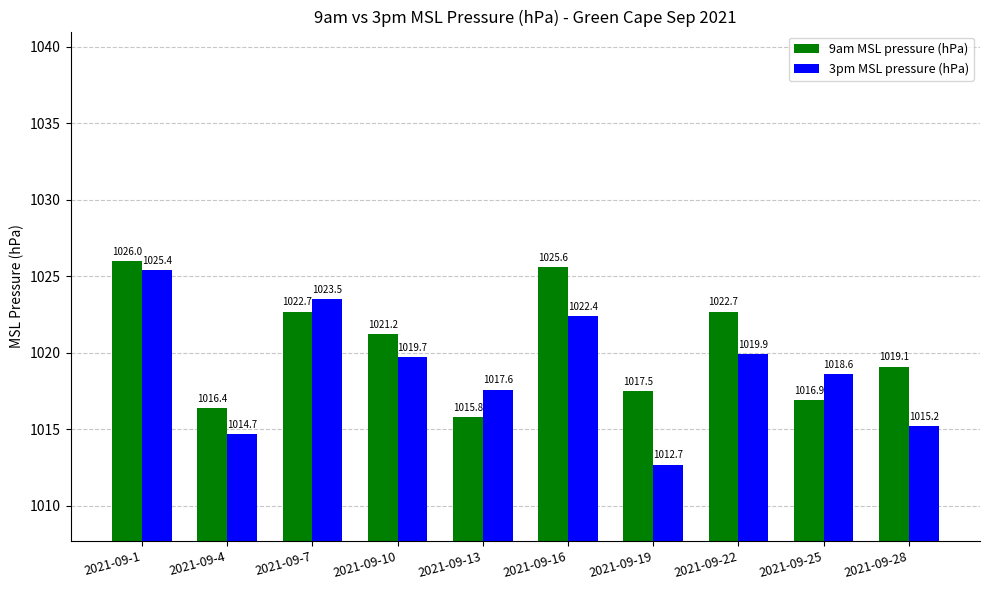

How many values in the 3pm MSL pressure (hPa) series exceed 1019?

5